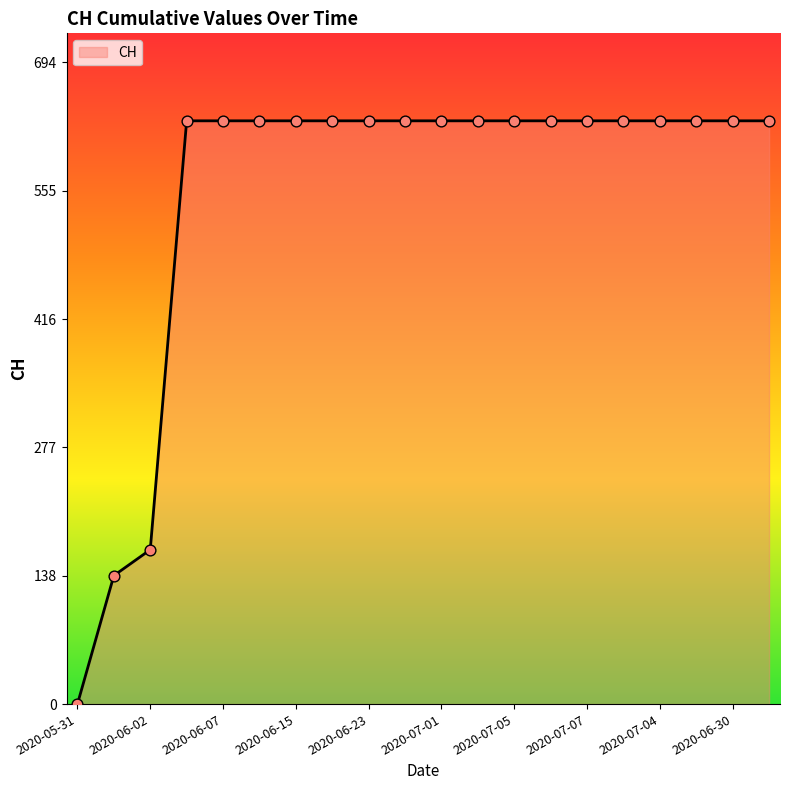

What is the difference between the maximum and minimum values?

631